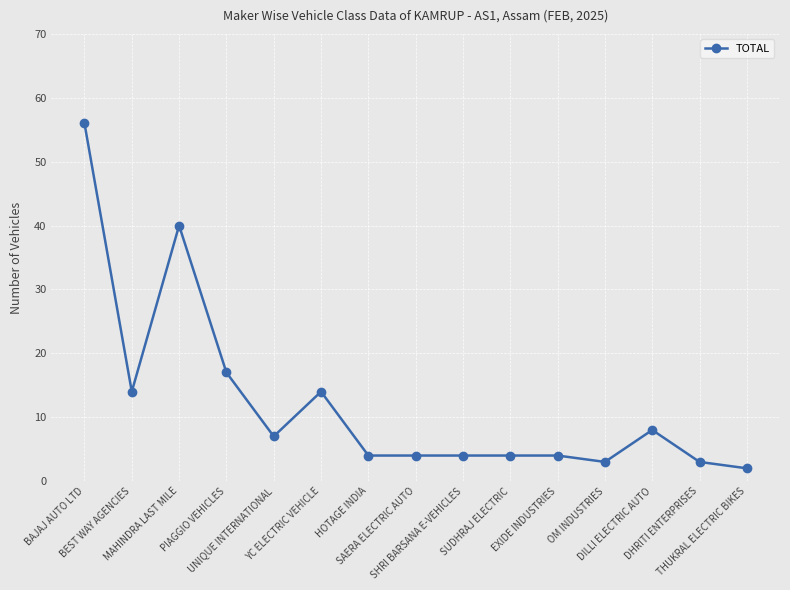

What is the smallest value displayed?

2